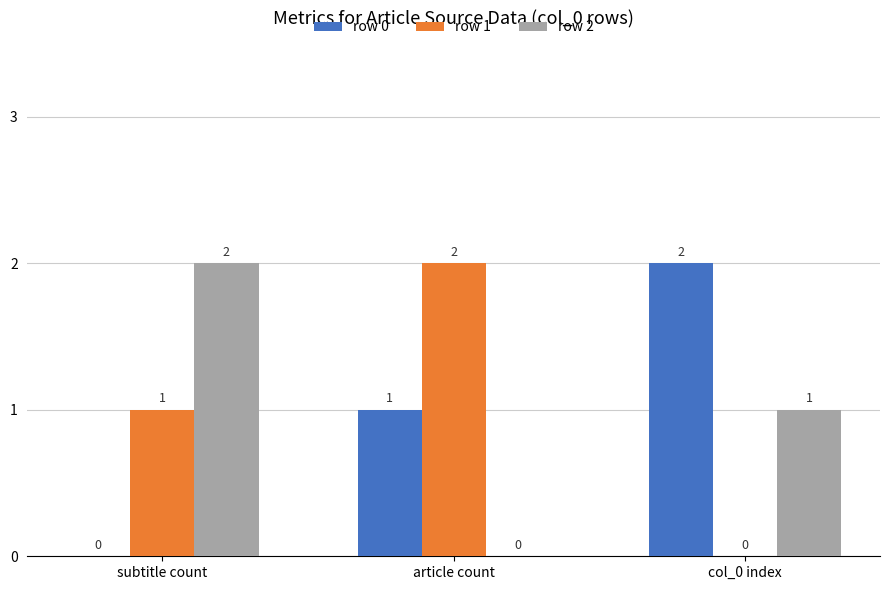

Is the value of row 2 at article count greater than the value of row 1 at subtitle count?

No